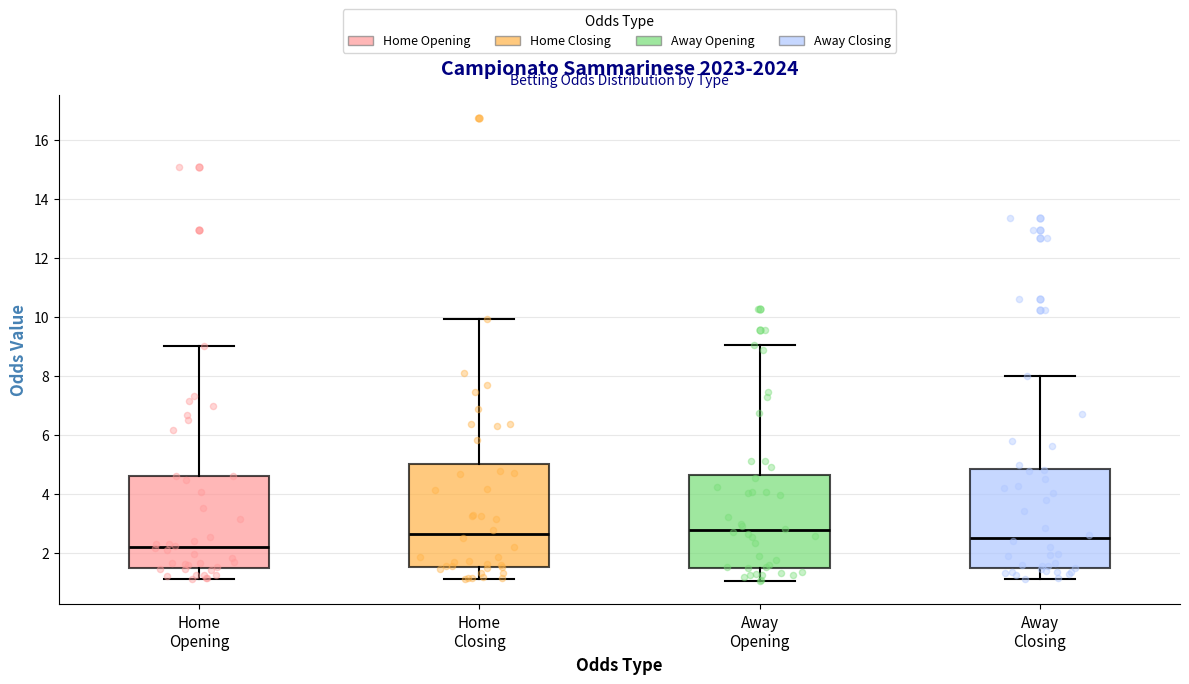

Which box has the lowest median line?

Home Opening